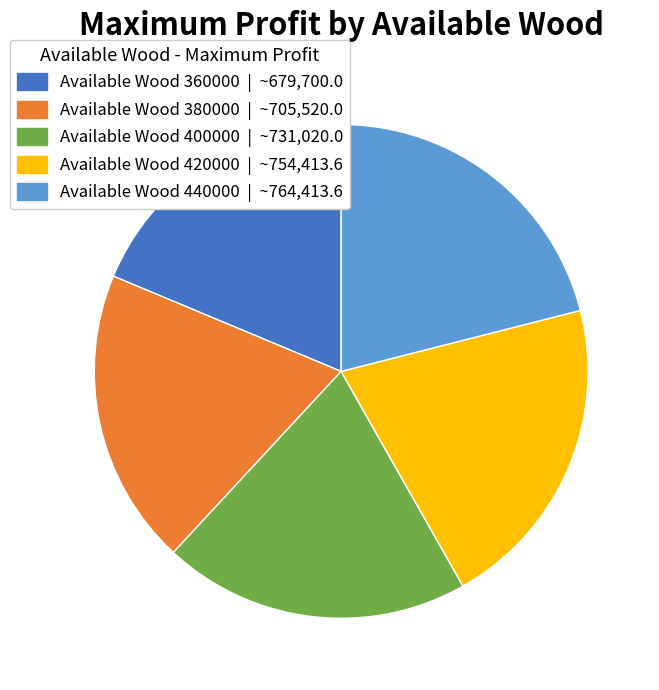

The Available Wood 420000 | ~754,413.6 slice represents 21% of the pie. True or false?

True